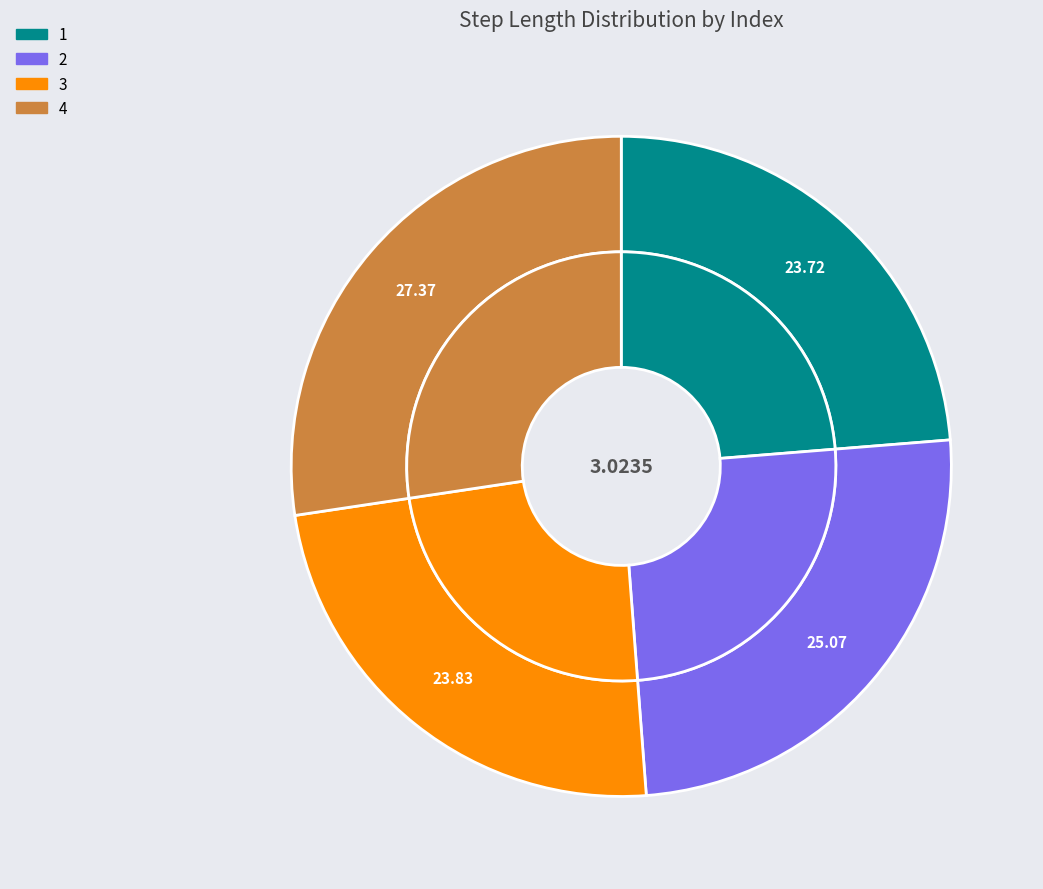

Is there a majority slice in this chart?

No